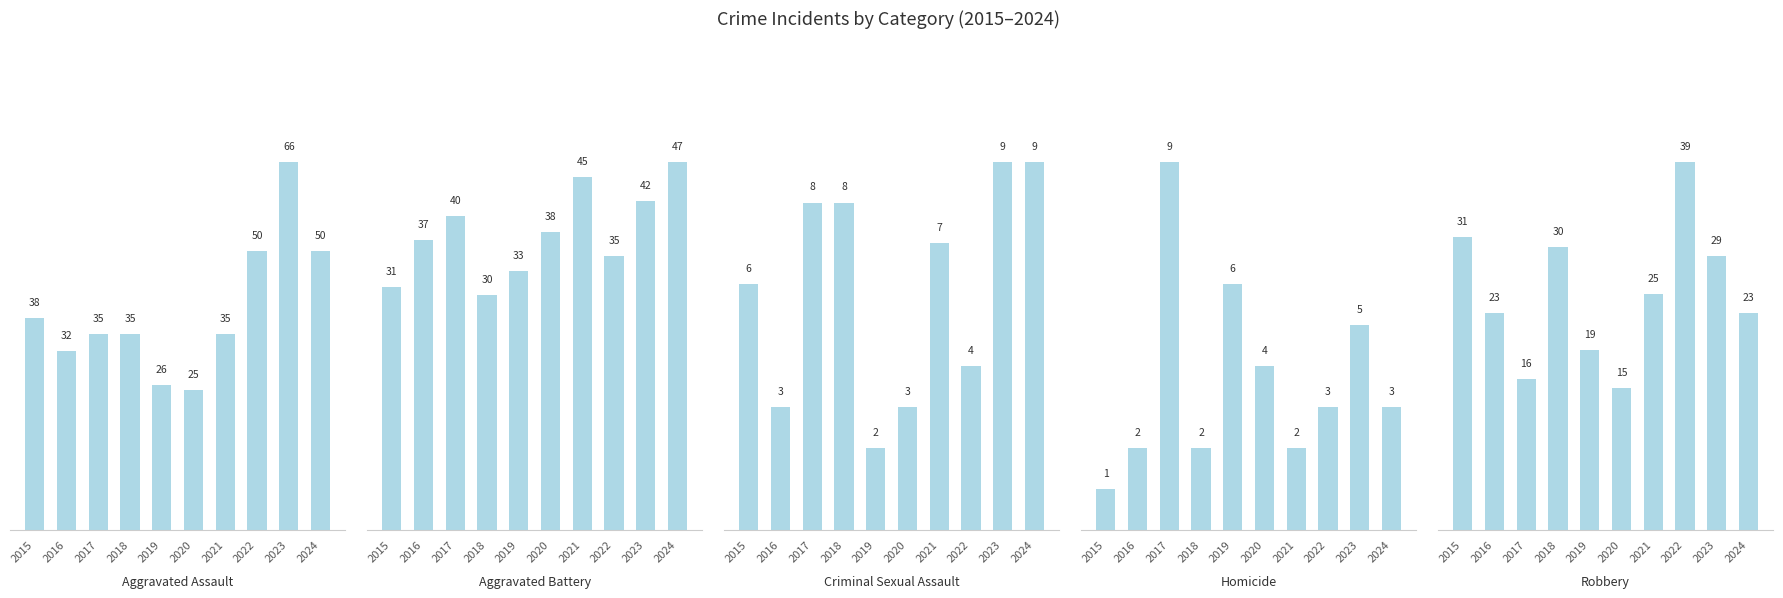

True or false: Criminal Sexual Assault has a value of 9 at 2023.

True